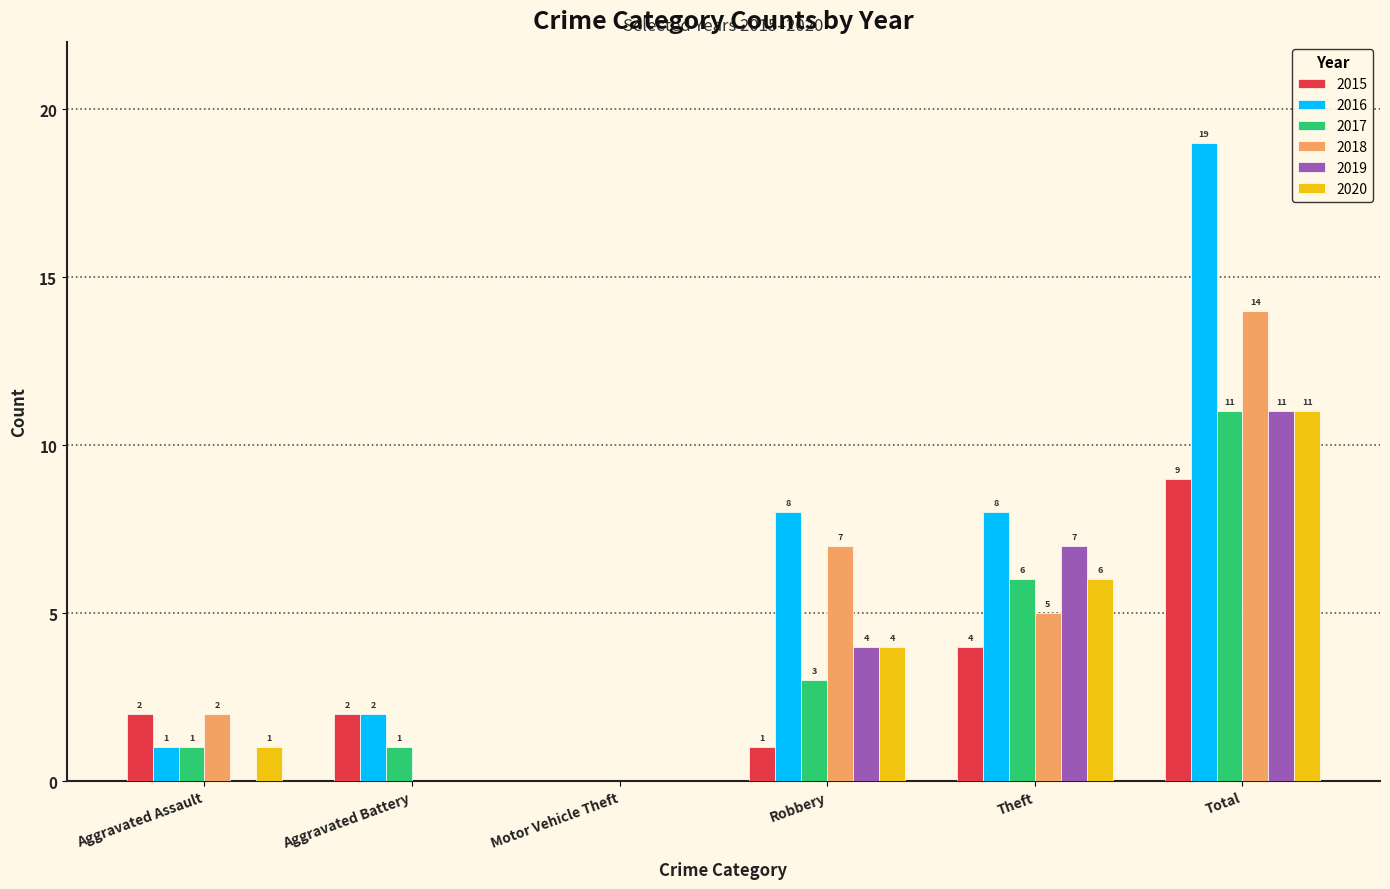

Count the number of data series in this chart.

6